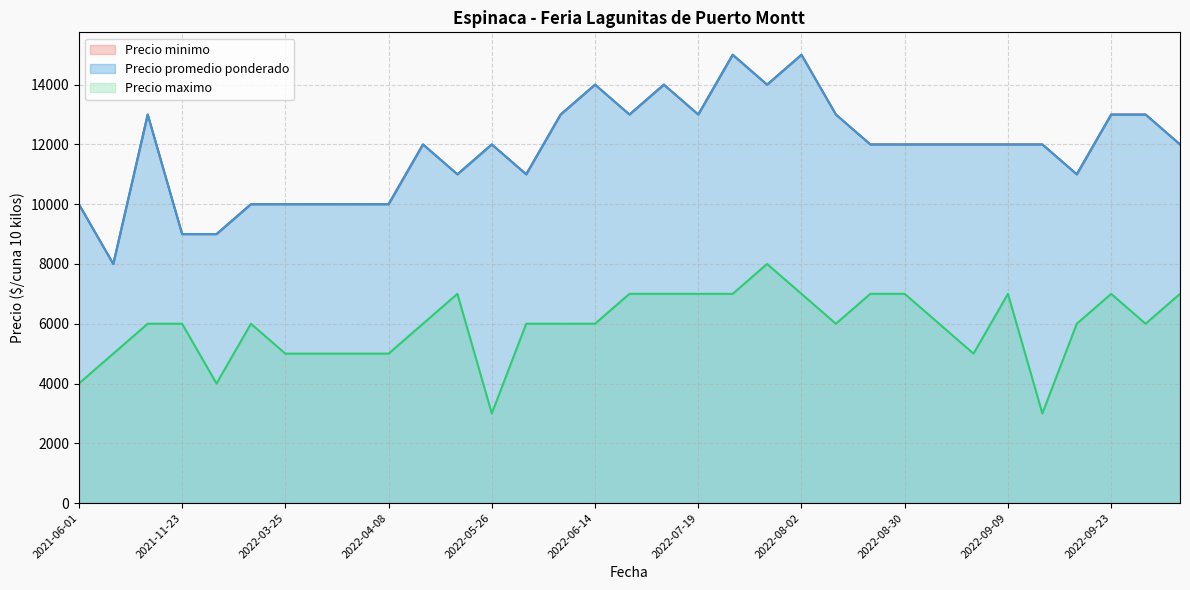

What position from the left is 2021-08-17?

3